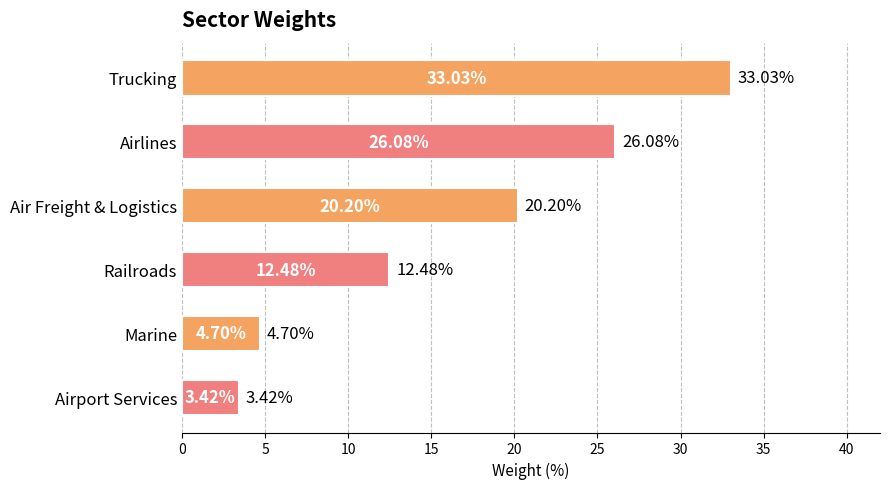

At which label is the value closest to 18?

Air Freight & Logistics